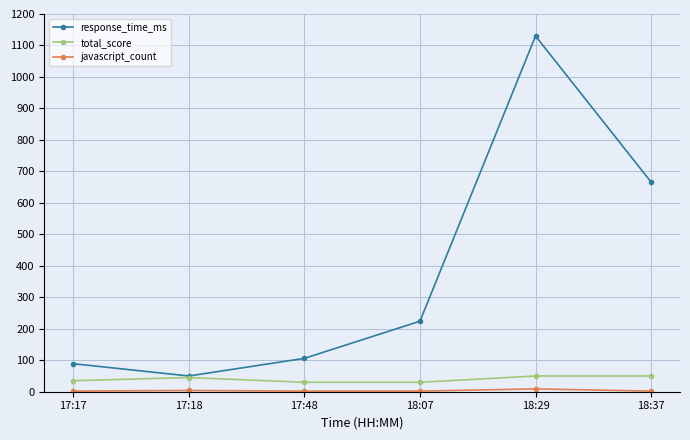

At which category is the sum across all series the highest?

18:29